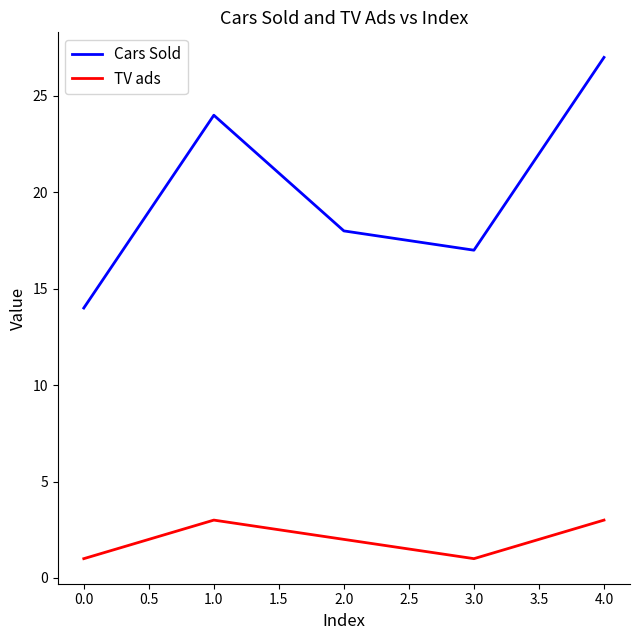

List the series in order of their overall mean, highest first.

Cars Sold, TV ads